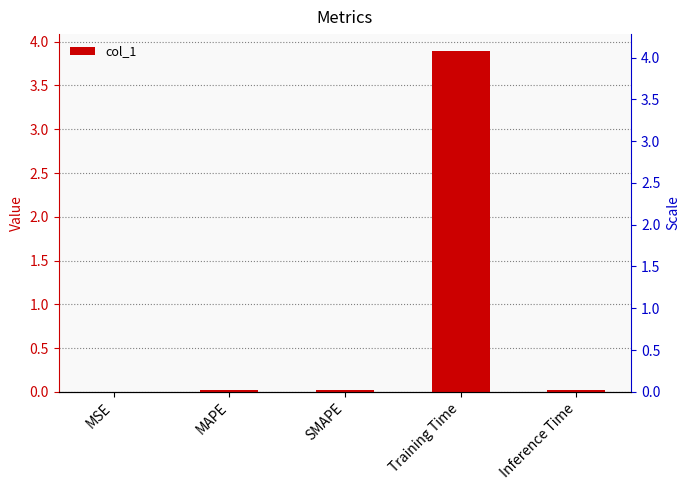

Which category has the lowest value across all series?

MSE